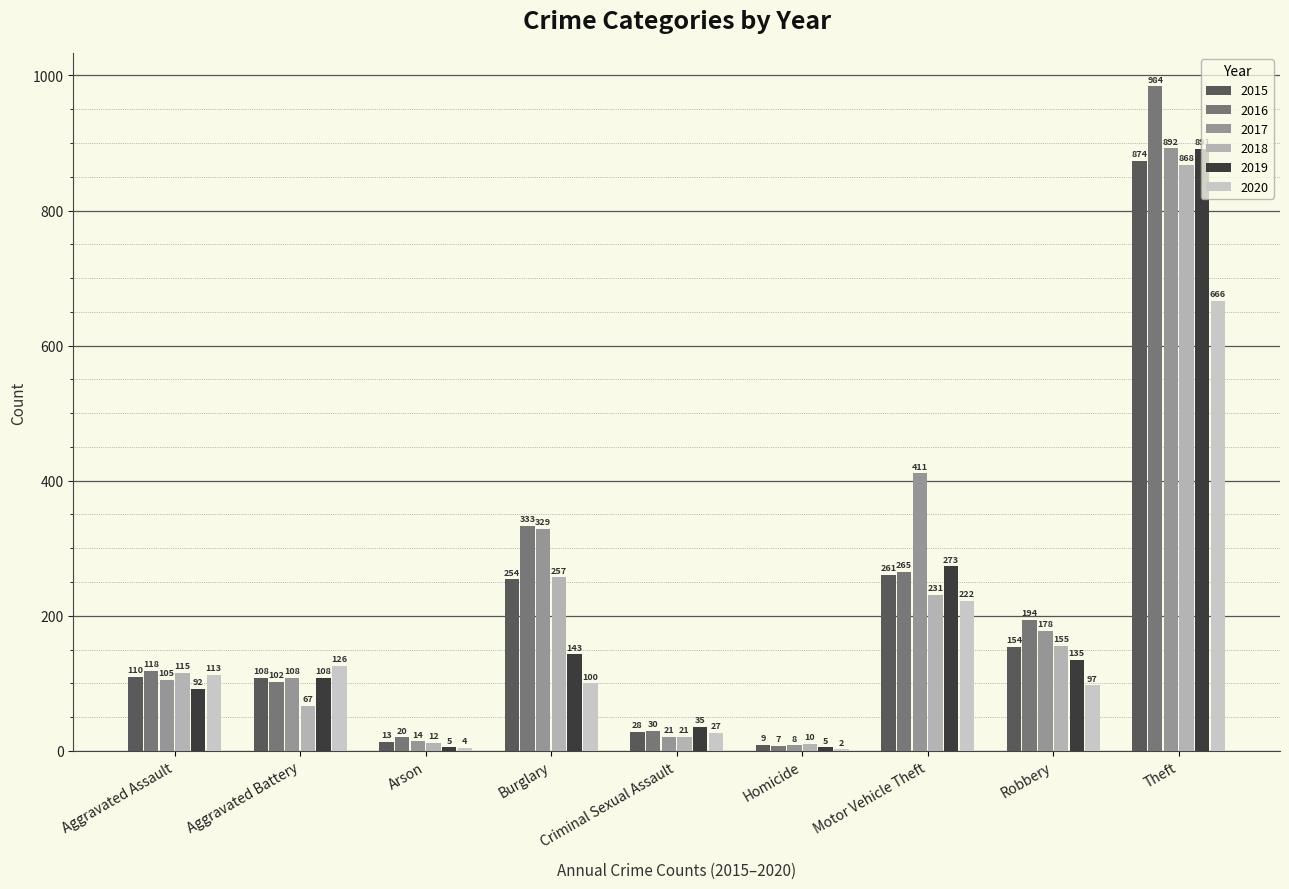

Are the bars grouped side by side (vs. stacked)?

Yes